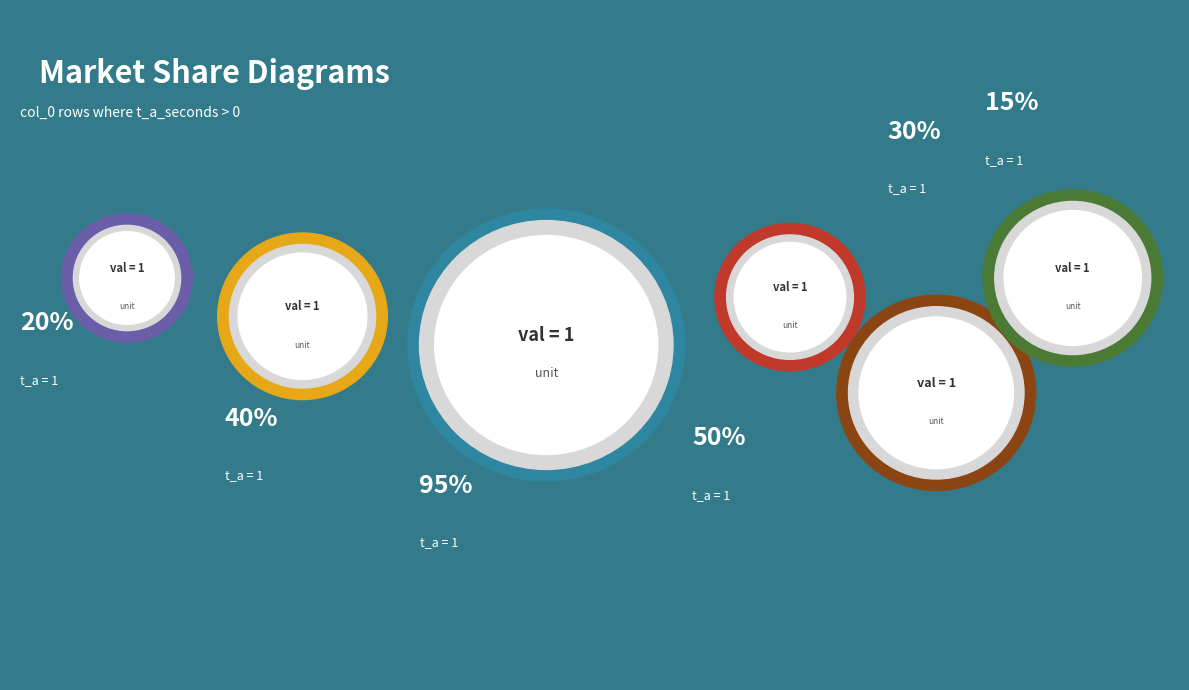

Between 3 and 5, which is larger?

3